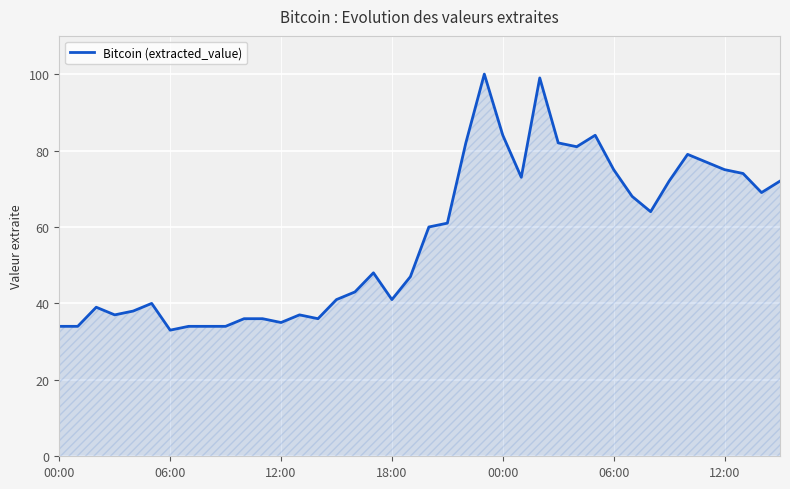

What is the smallest value displayed?

33